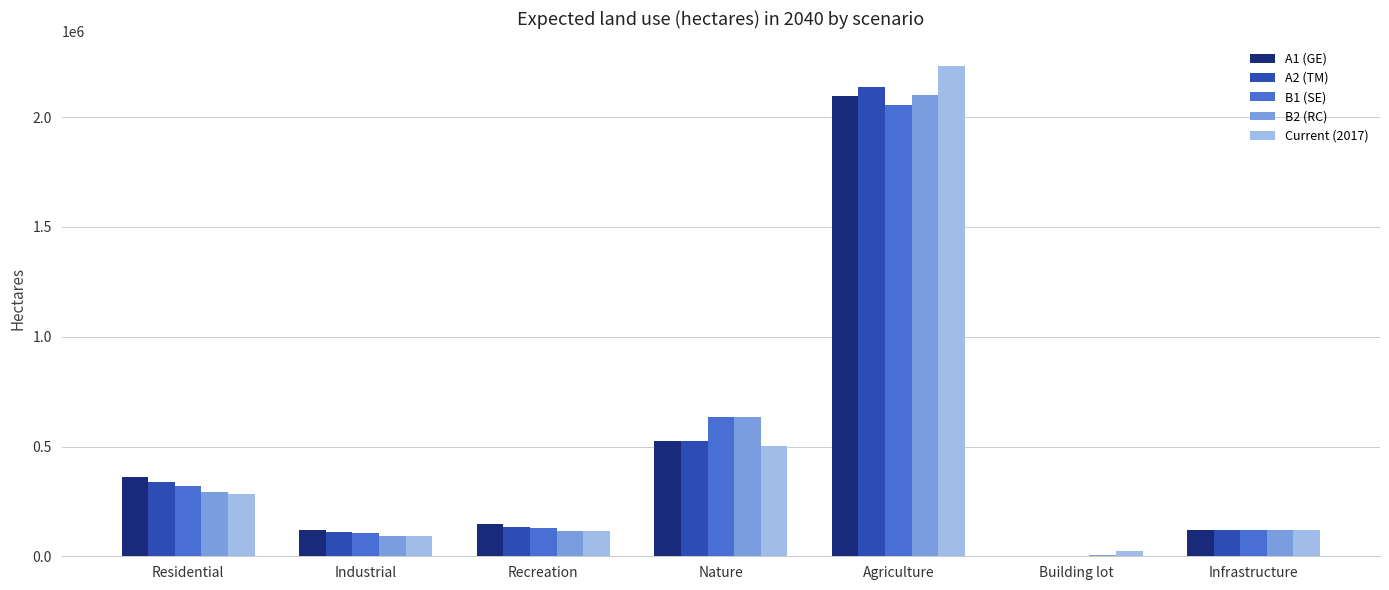

The value of B2 (RC) at Agriculture is 708300. True or false?

False